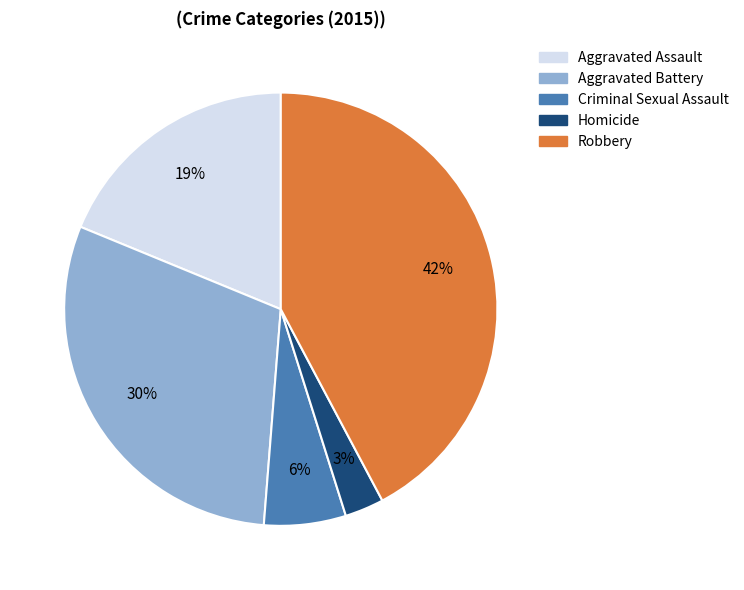

To the nearest percent, what percentage of the pie is Aggravated Assault?

19%